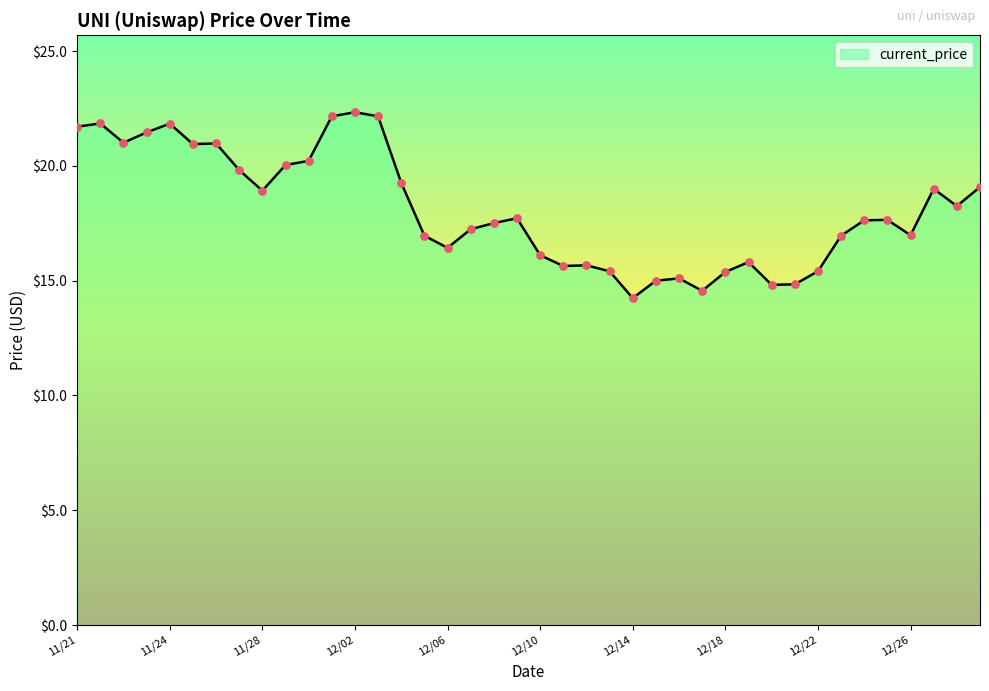

What is the difference between the maximum and minimum values?

8.1